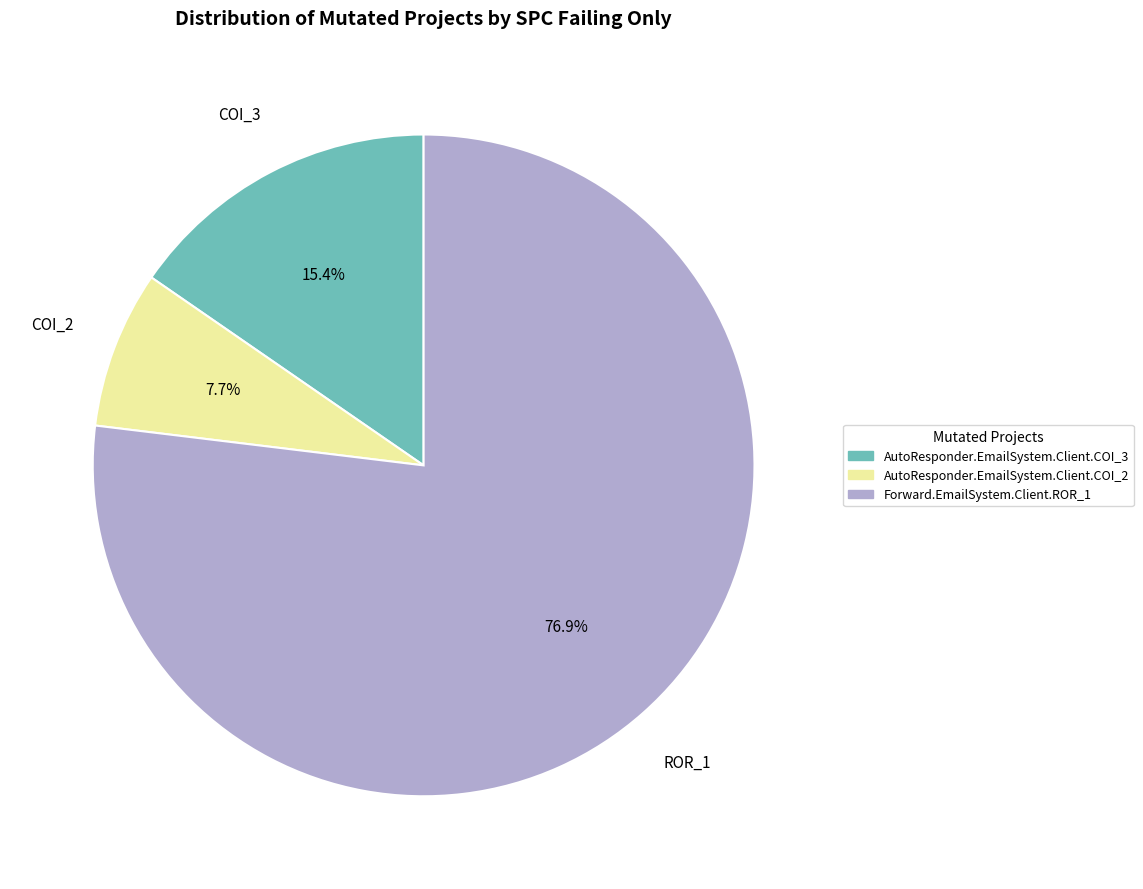

Rank the categories by value from highest to lowest.

Forward.EmailSystem.Client.ROR_1, AutoResponder.EmailSystem.Client.COI_3, AutoResponder.EmailSystem.Client.COI_2